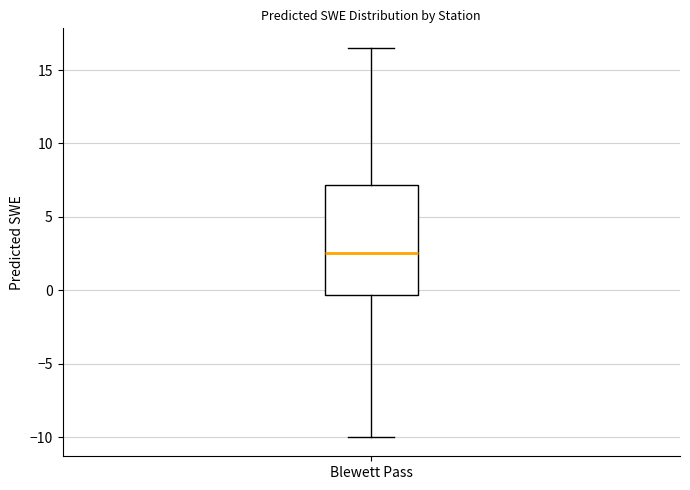

Where is the lower edge of the box for Blewett Pass on the y-axis? The values are not printed on the chart, so give them approximately, as read against the axis.

-0.5